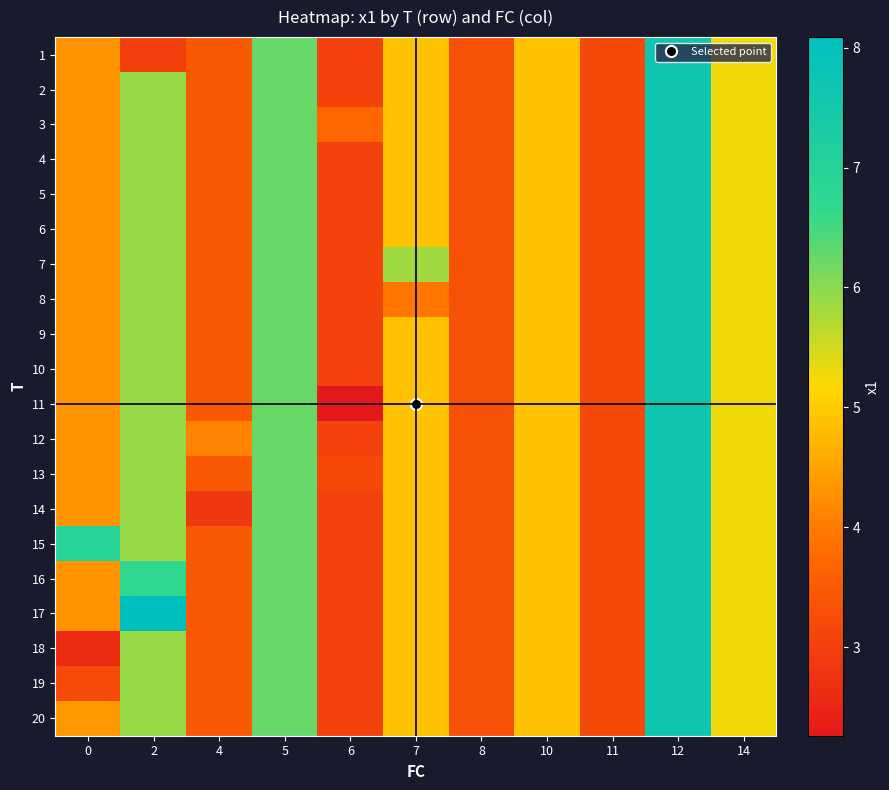

At how many categories does at least one series exceed 4?

8